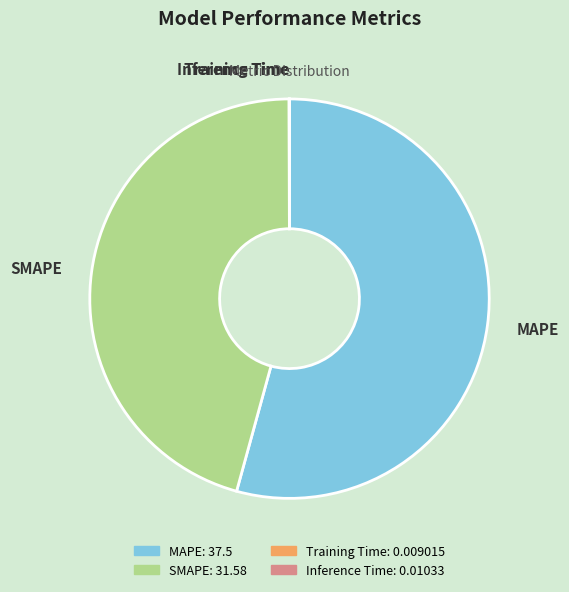

Which category accounts for the majority?

MAPE